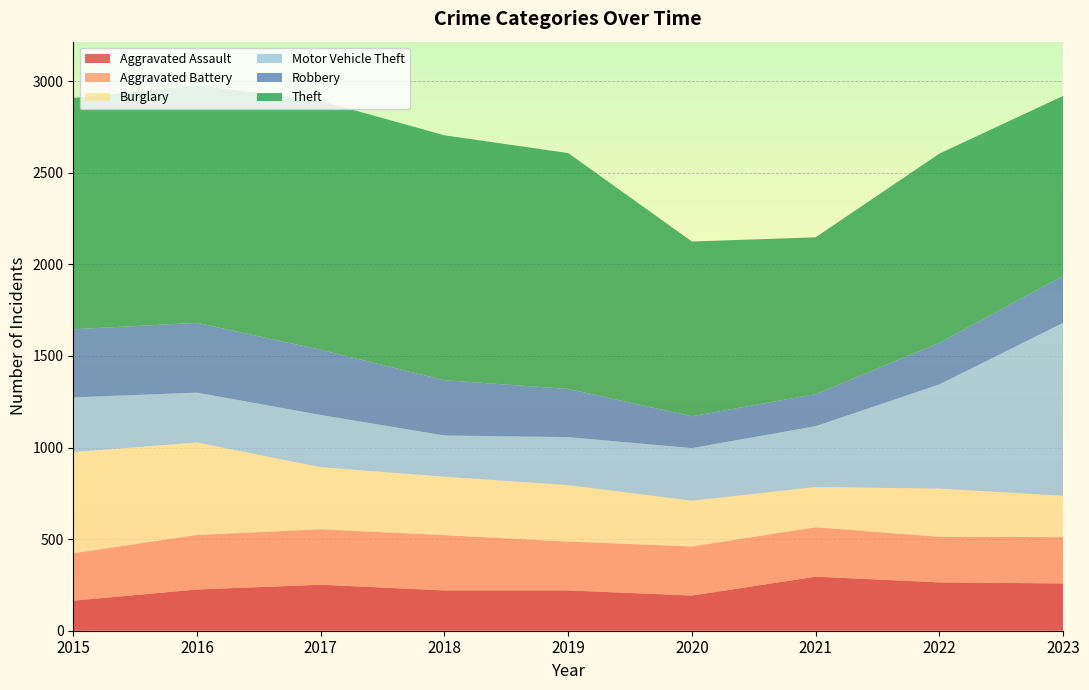

Reading left to right, transcribe all the data shown in this chart.

Aggravated Assault: 2015=164	2016=225	2017=251	2018=220	2019=220	2020=192	2021=295	2022=264	2023=258
Aggravated Battery: 2015=259	2016=298	2017=303	2018=302	2019=267	2020=268	2021=270	2022=249	2023=253
Burglary: 2015=552	2016=505	2017=339	2018=319	2019=308	2020=250	2021=220	2022=263	2023=226
Motor Vehicle Theft: 2015=299	2016=272	2017=285	2018=225	2019=262	2020=287	2021=332	2022=569	2023=944
Robbery: 2015=372	2016=381	2017=356	2018=302	2019=263	2020=174	2021=175	2022=227	2023=257
Theft: 2015=1263	2016=1297	2017=1359	2018=1337	2019=1288	2020=954	2021=856	2022=1033	2023=982